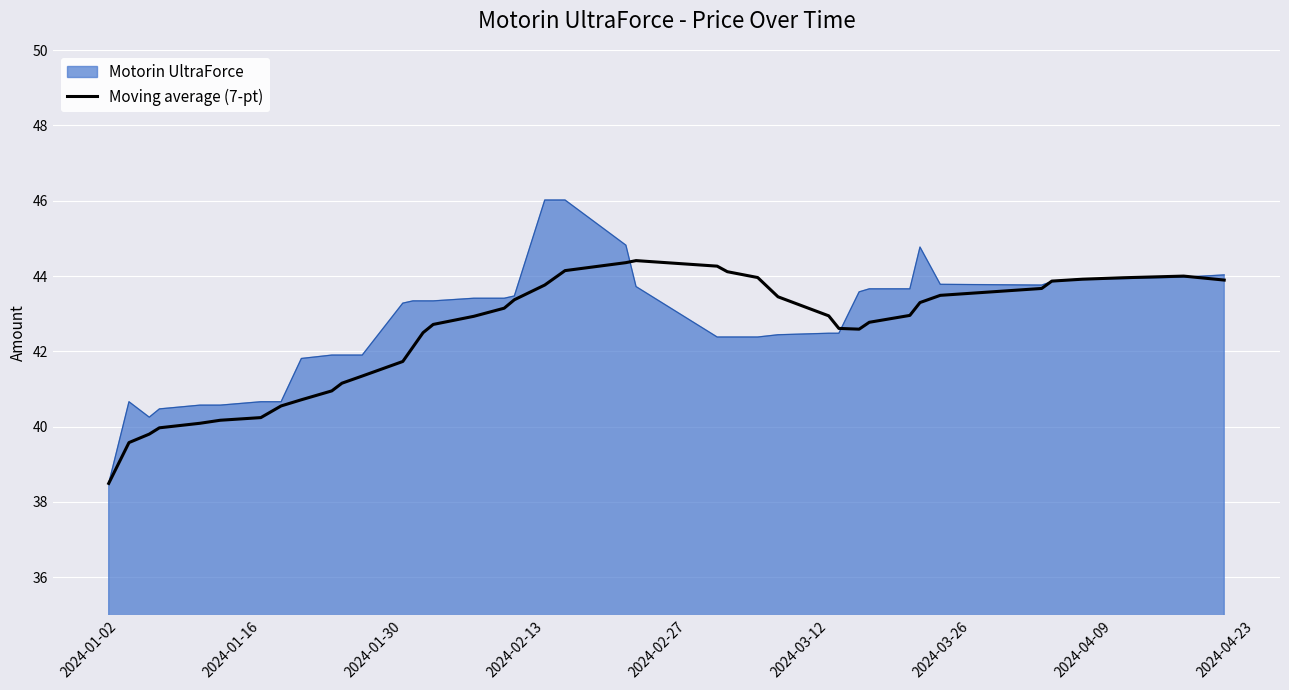

List the series in order of their peak value, highest first.

Motorin UltraForce, Moving average (7-pt)